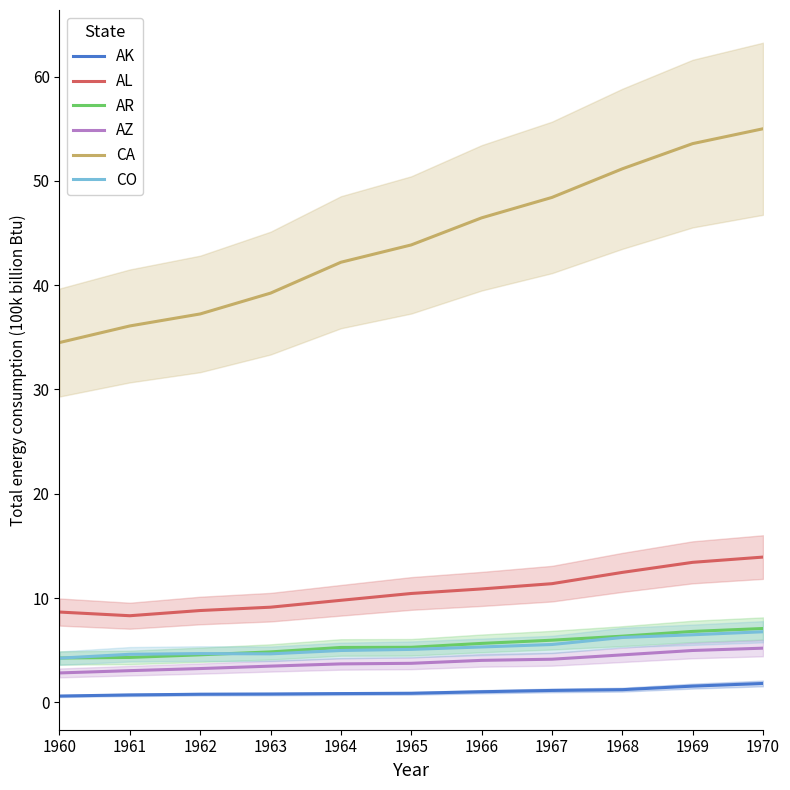

What is the difference between the maximum and minimum values in the CO series?

2.5